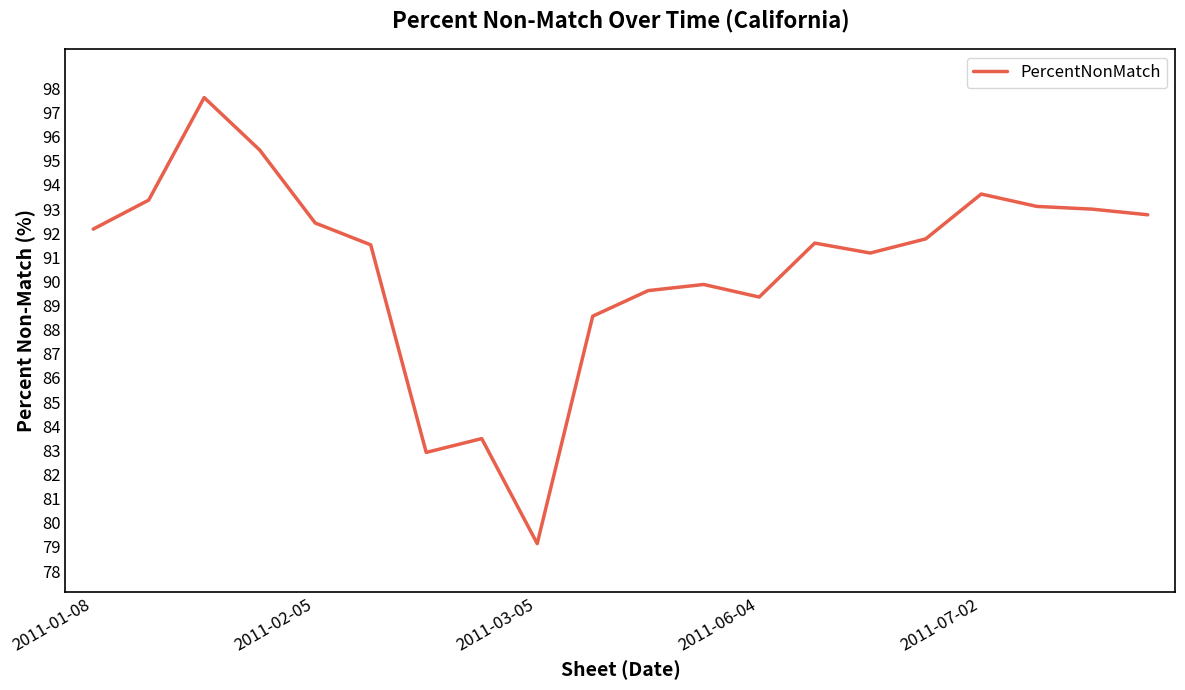

What is the difference between the maximum and minimum values?

18.5